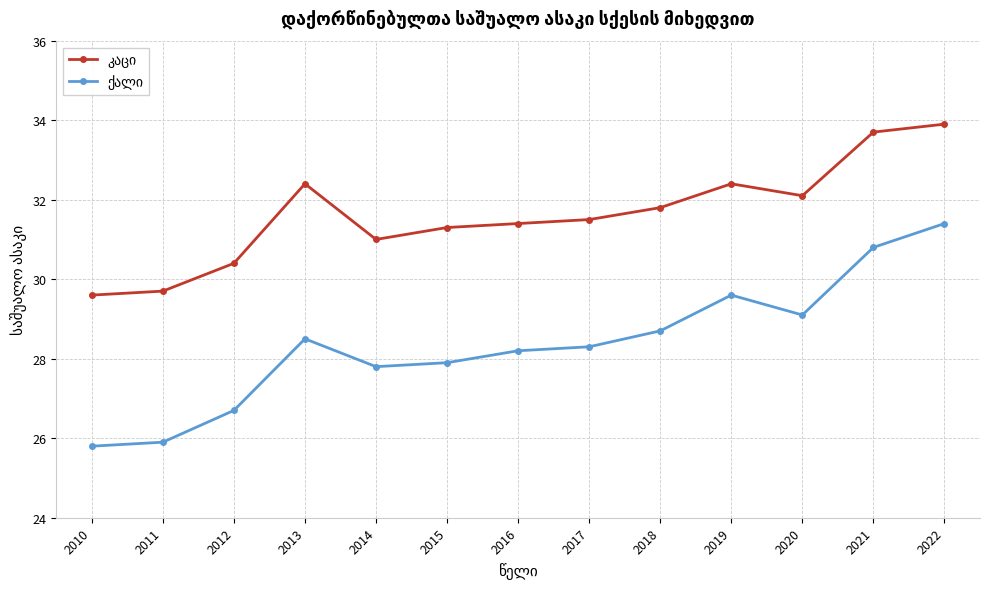

At how many categories does at least one series exceed 30?

11